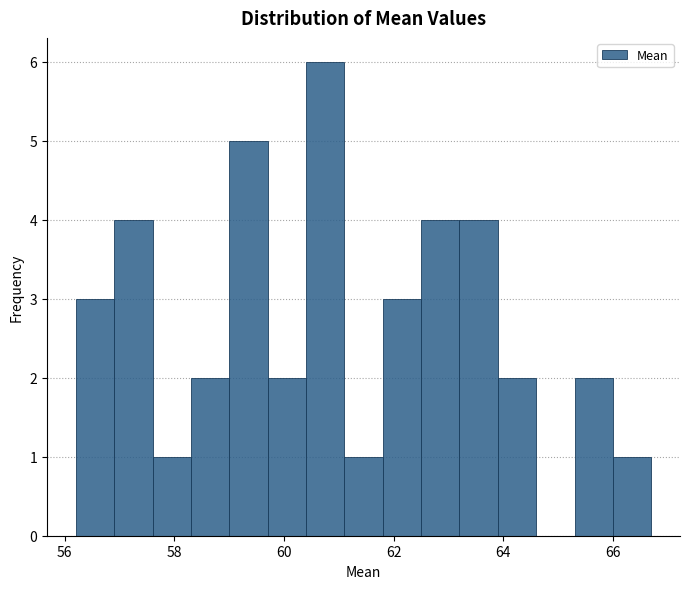

Around what value on the x-axis is the tallest bar? Give the approximate position of its centre, as read against the axis.

60.8